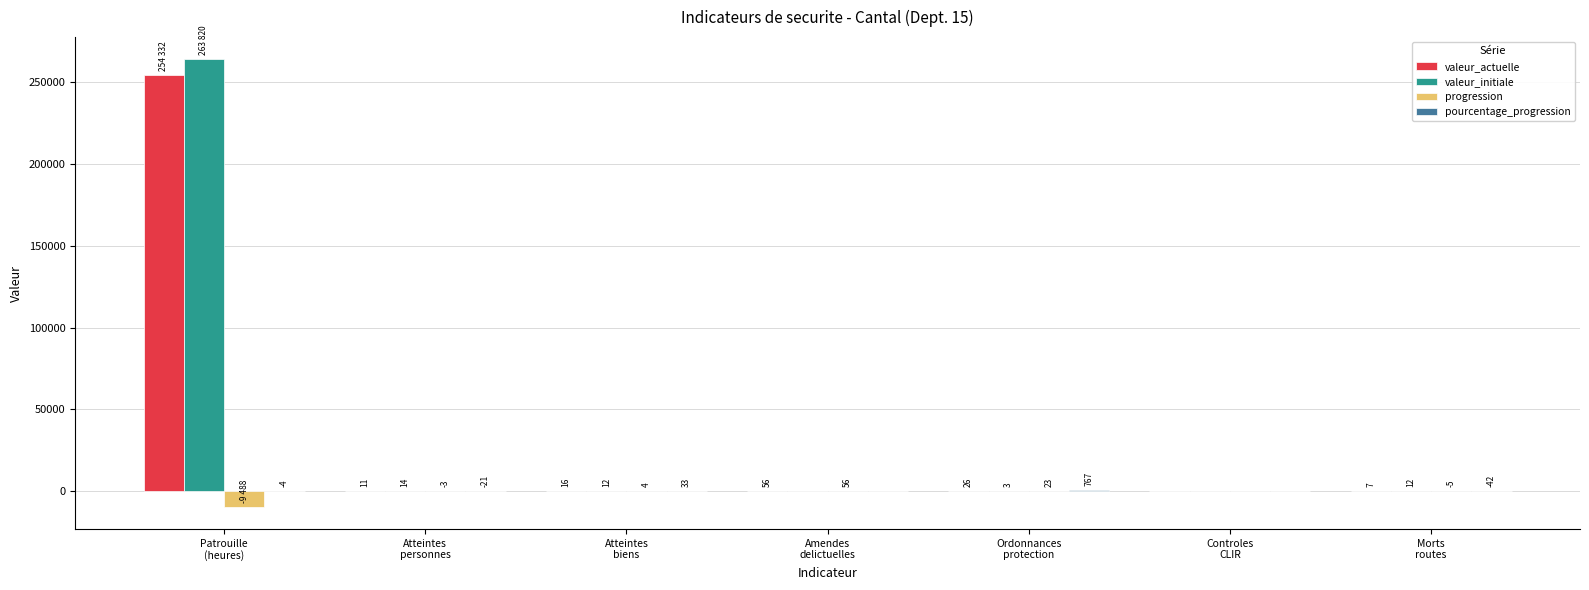

How many values in valeur_initiale are above zero?

5